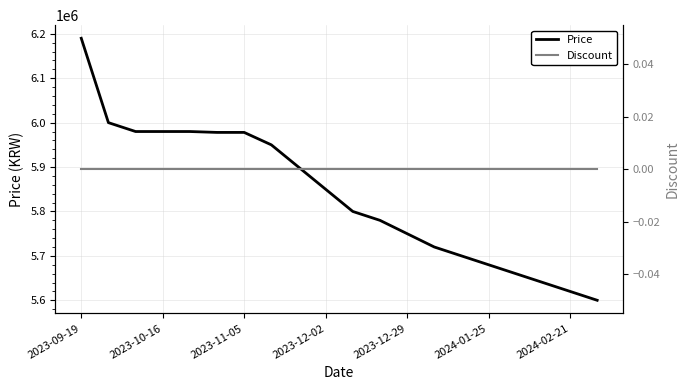

True or false: Price and Discount cross at least once.

False